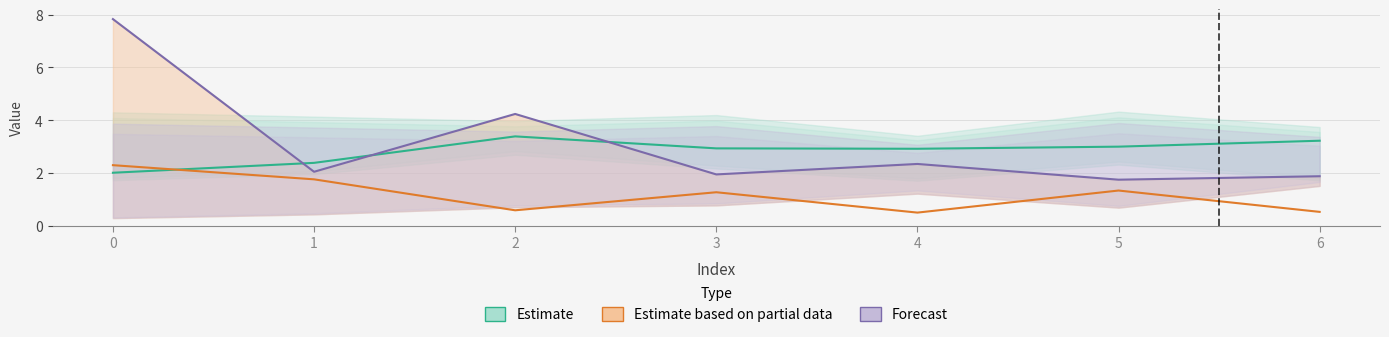

True or false: Estimate based on partial data and Forecast cross at least once.

False